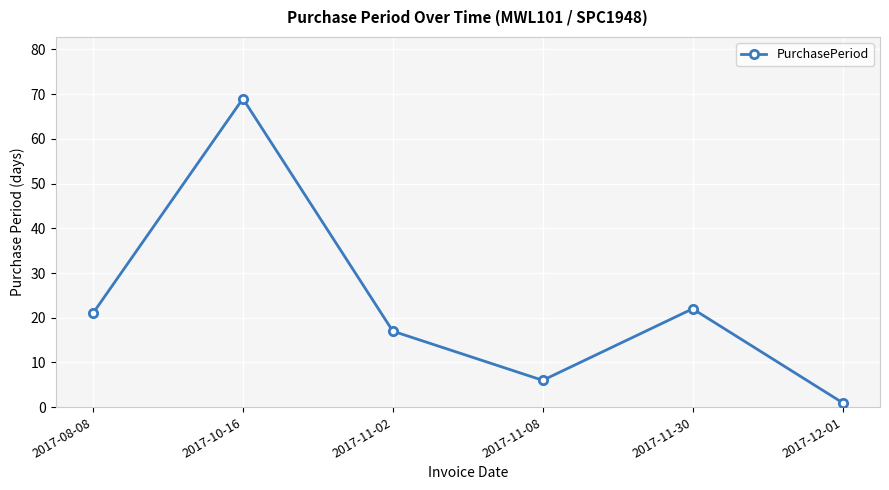

What is the label of the 3rd point from the left?

2017-11-02